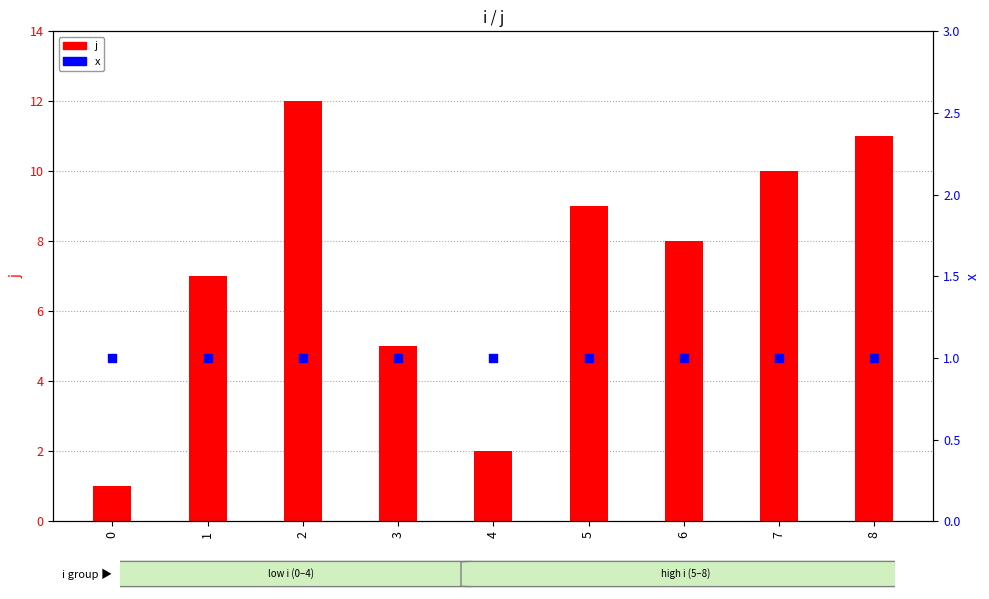

Which series reaches the maximum Y coordinate?

j